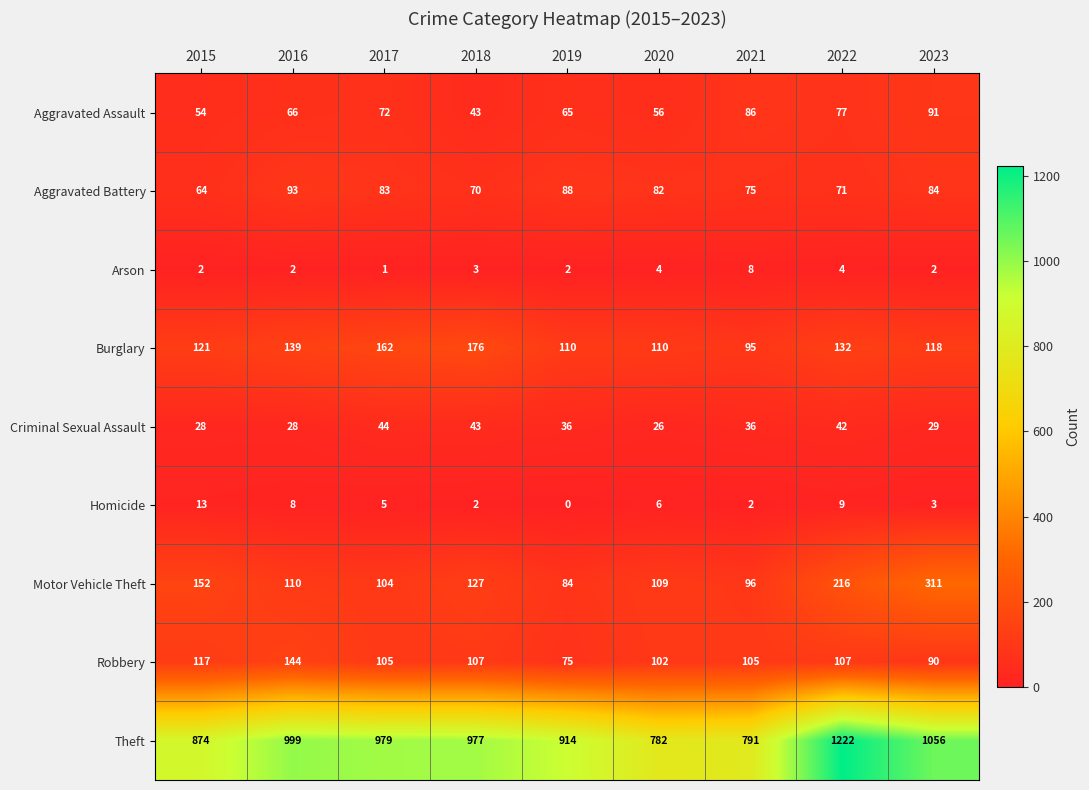

Rank the series by their maximum value, from lowest to highest.

Arson, Homicide, Criminal Sexual Assault, Aggravated Assault, Aggravated Battery, Robbery, Burglary, Motor Vehicle Theft, Theft